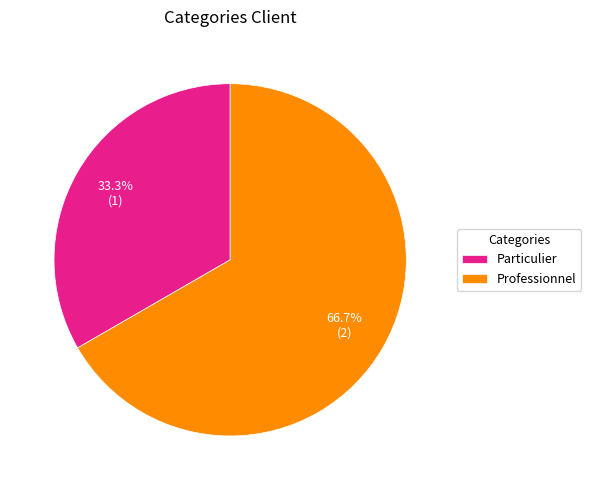

The Professionnel slice represents 52% of the pie. True or false?

False